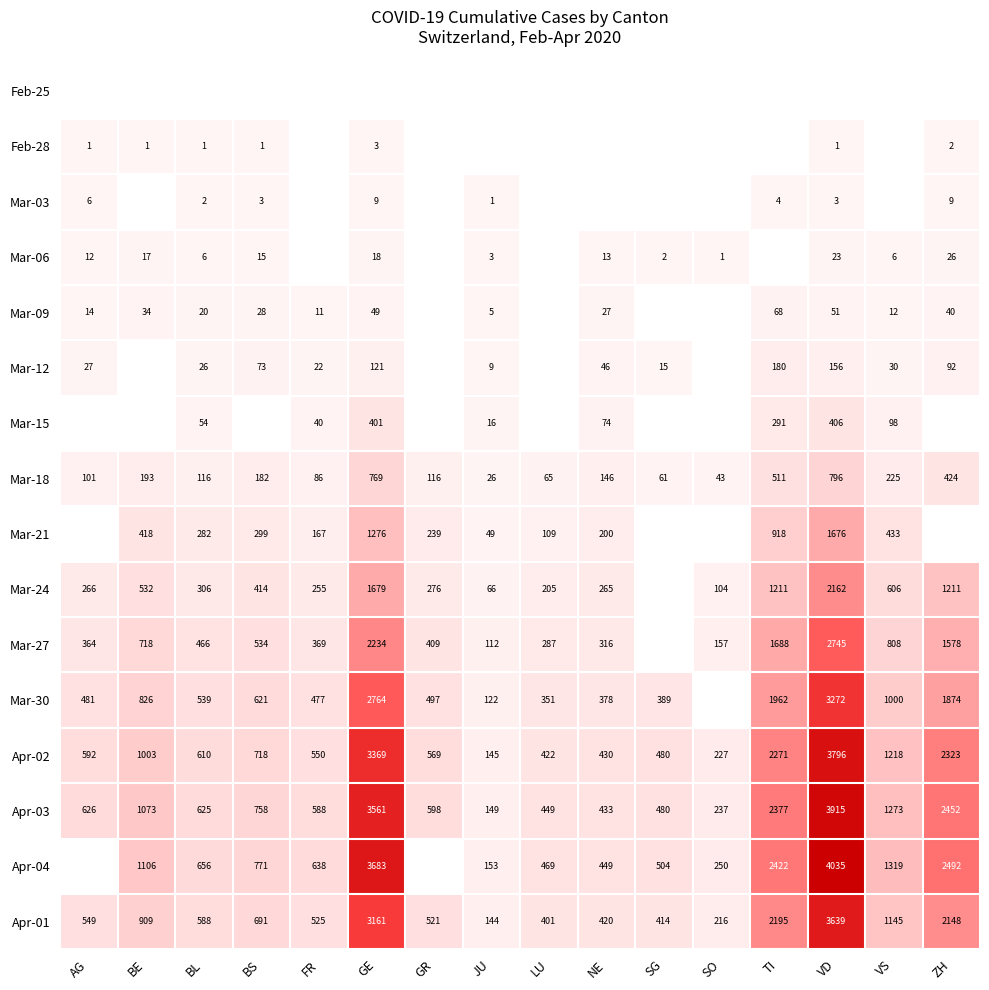

The Mar-30 series shows 2764 at GE. True or false?

True